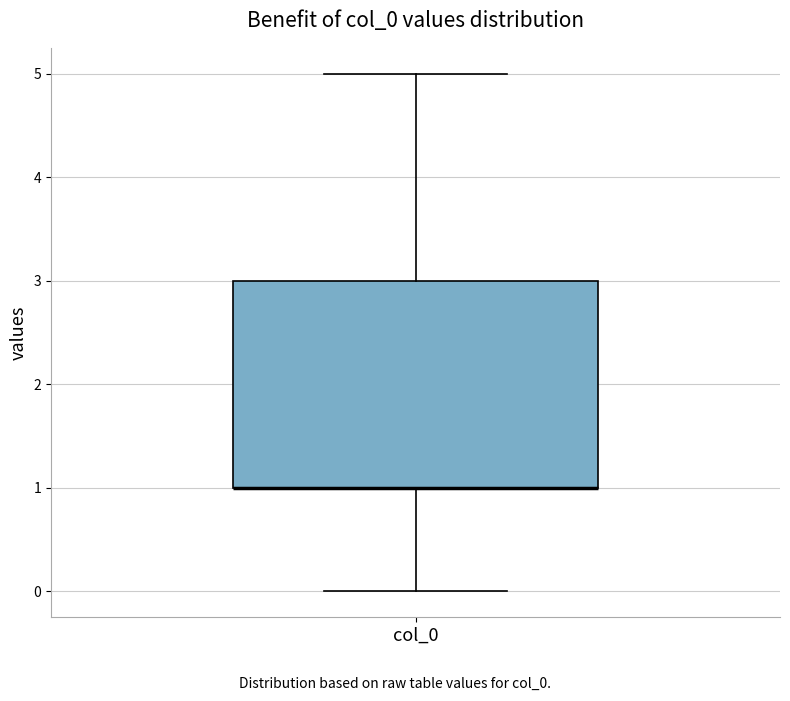

Where is the upper edge of the box for col_0 on the y-axis? The values are not printed on the chart, so give them approximately, as read against the axis.

3